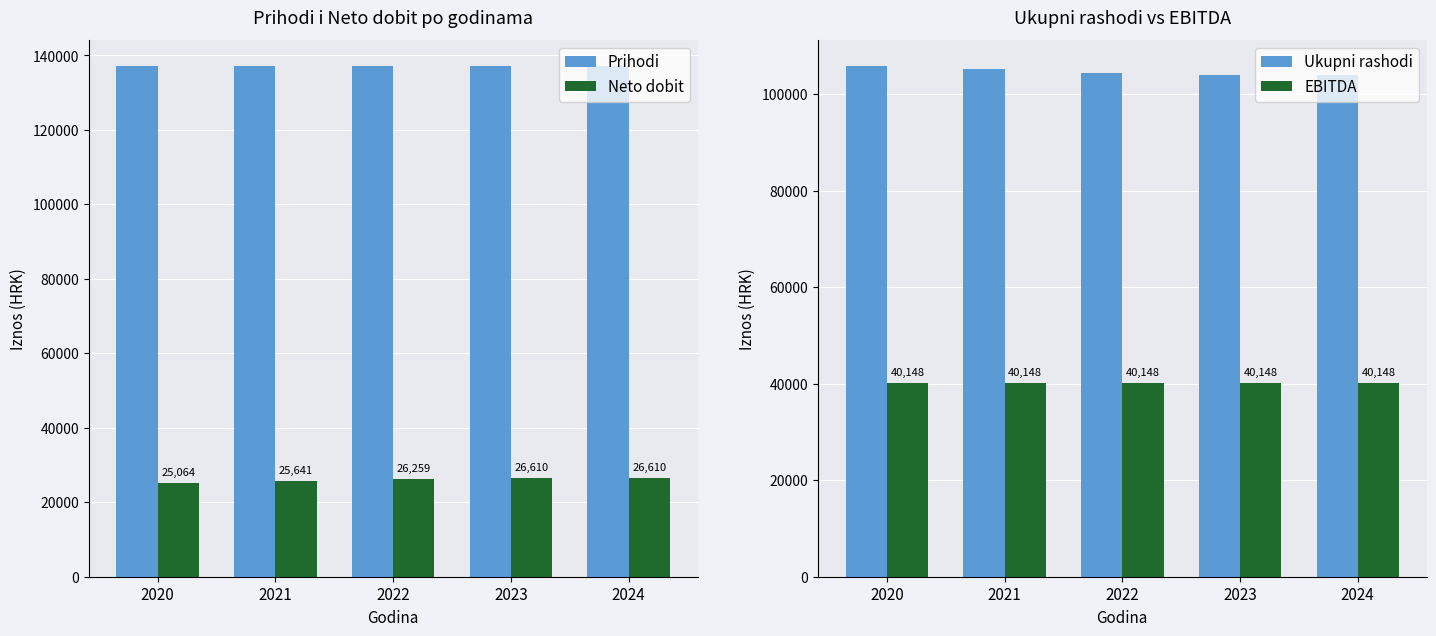

True or false: EBITDA has a value of 40148.5 at 2022.

True